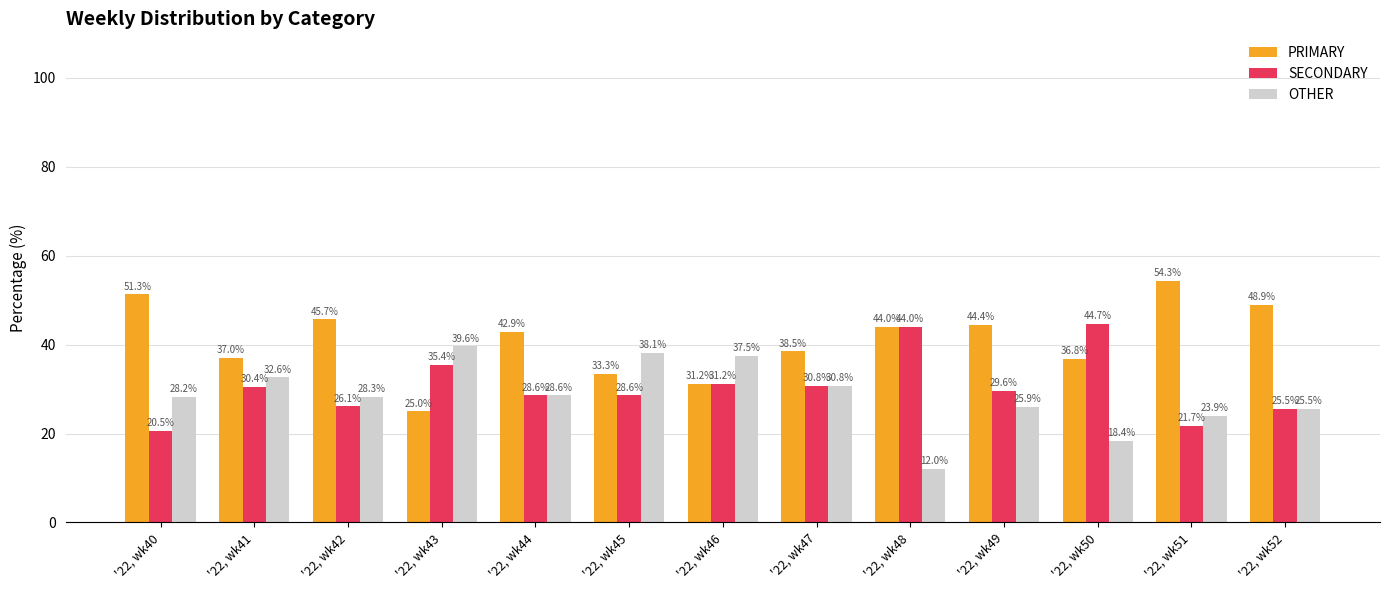

Read the PRIMARY value at '22, wk41.

37.0